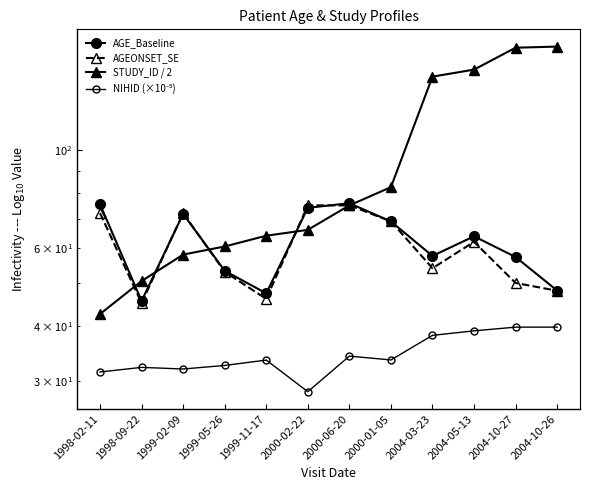

What is the approximate value of NIHID (×10⁻⁵) at 1999-11-17?

33.4